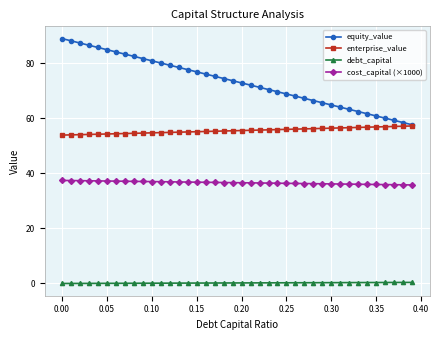

What is the greatest value displayed?

89.1